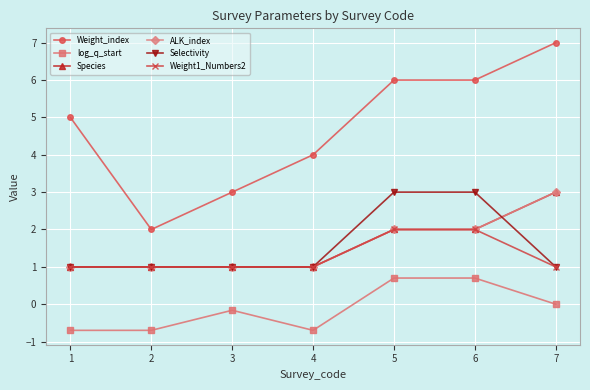

Is this an area chart (filled region under the line)?

No